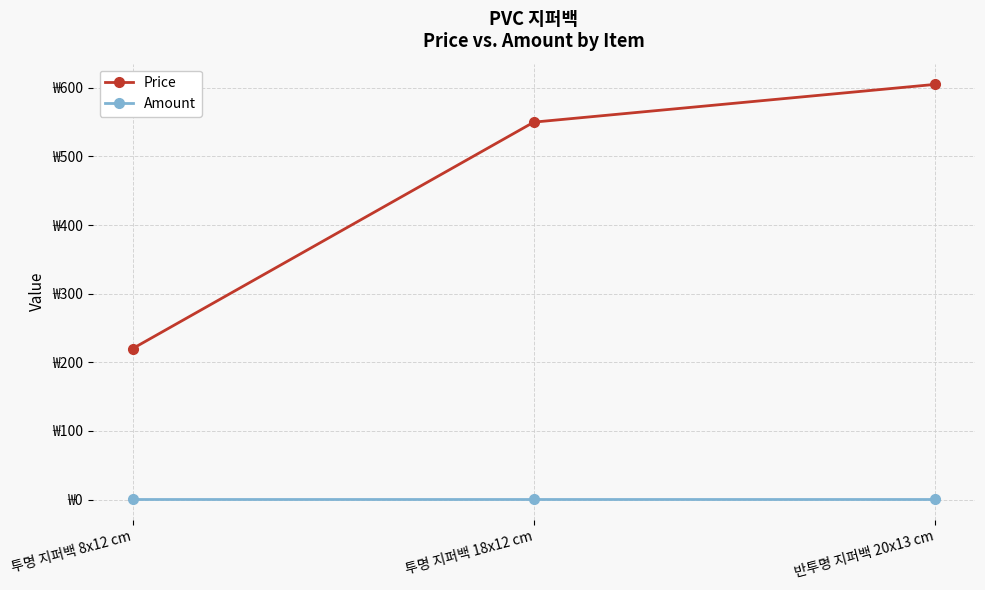

List the series in order of their overall mean, highest first.

Price, Amount